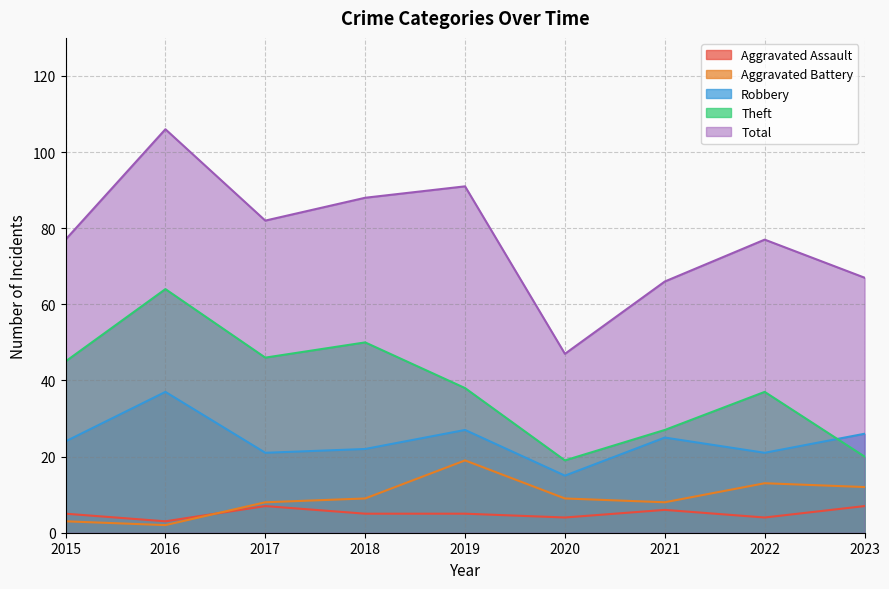

What is the value of the Total point at the 2nd from the left?

106